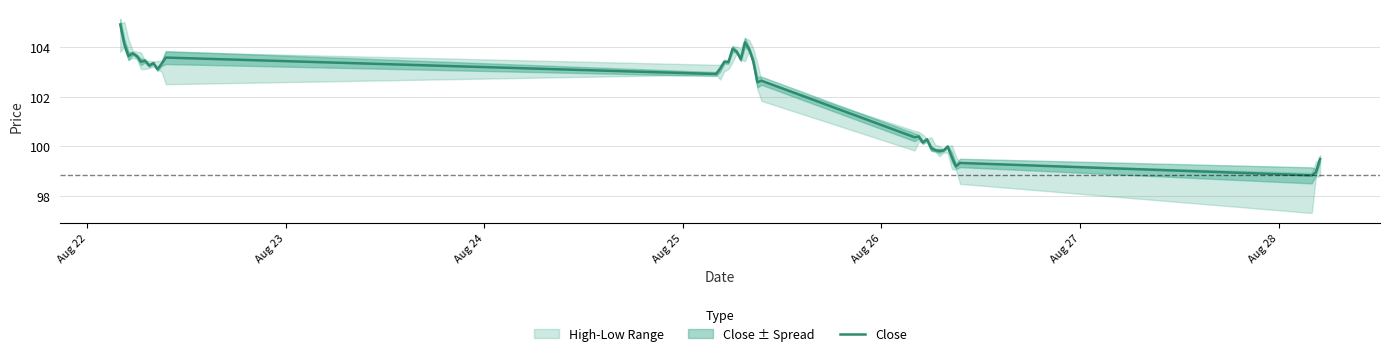

What is the minimum value for Close?

98.8